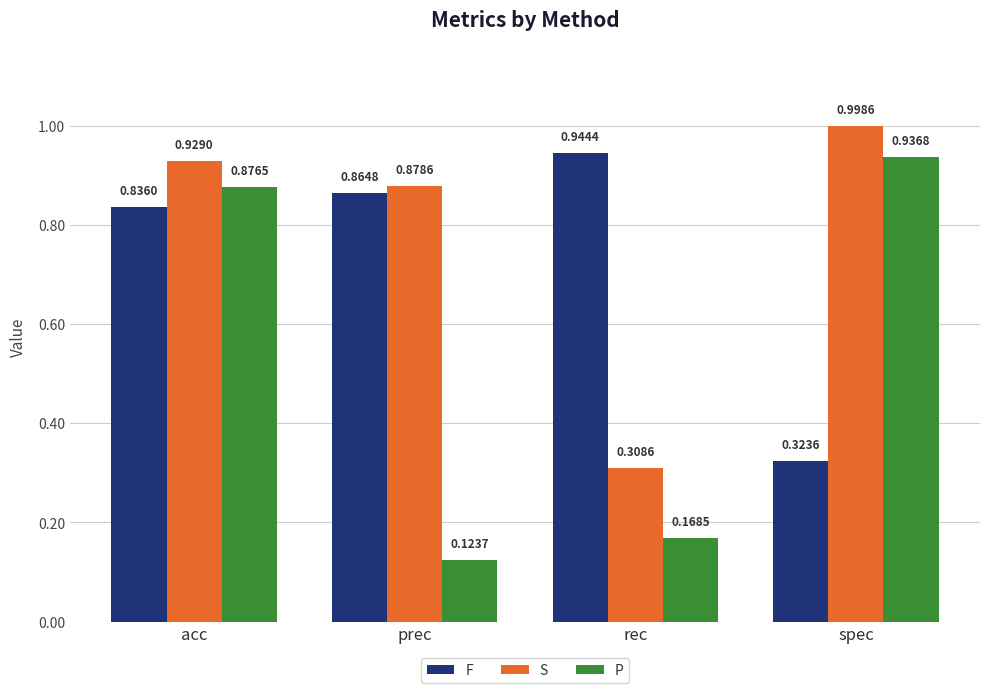

At rec, list the series in order from largest to smallest.

F, S, P